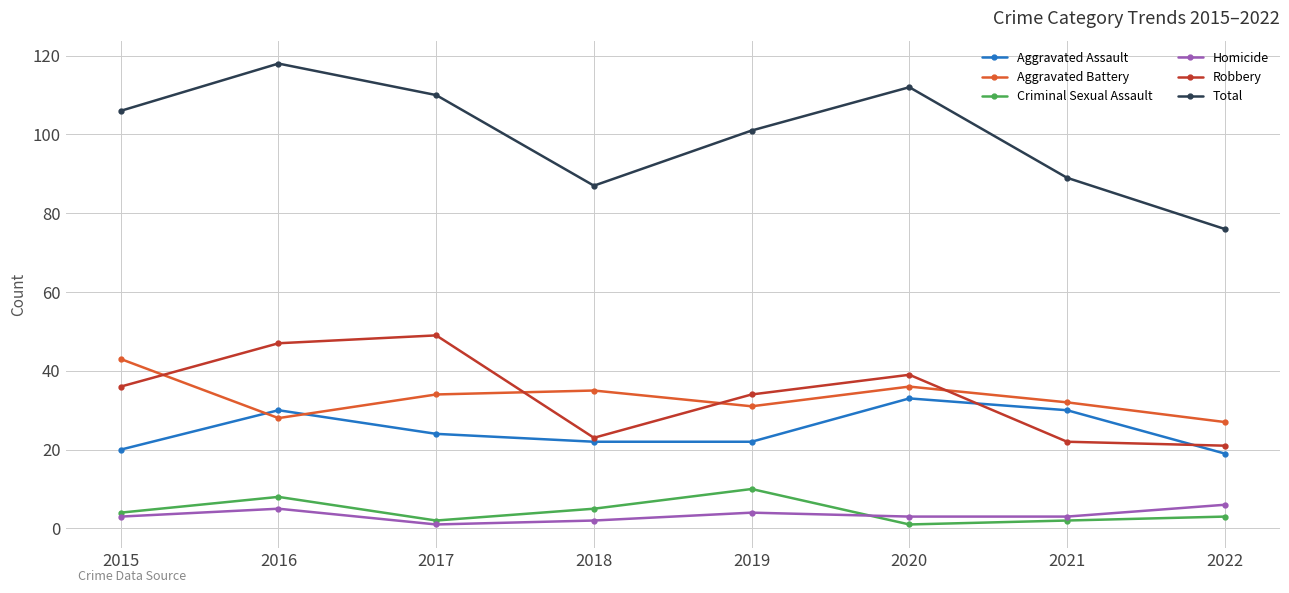

What is the sum of all Aggravated Assault values?

200